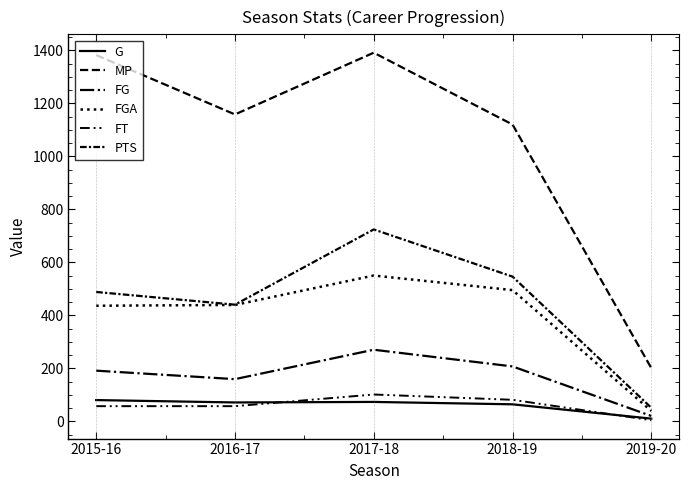

True or false: FG and G intersect in this chart.

False